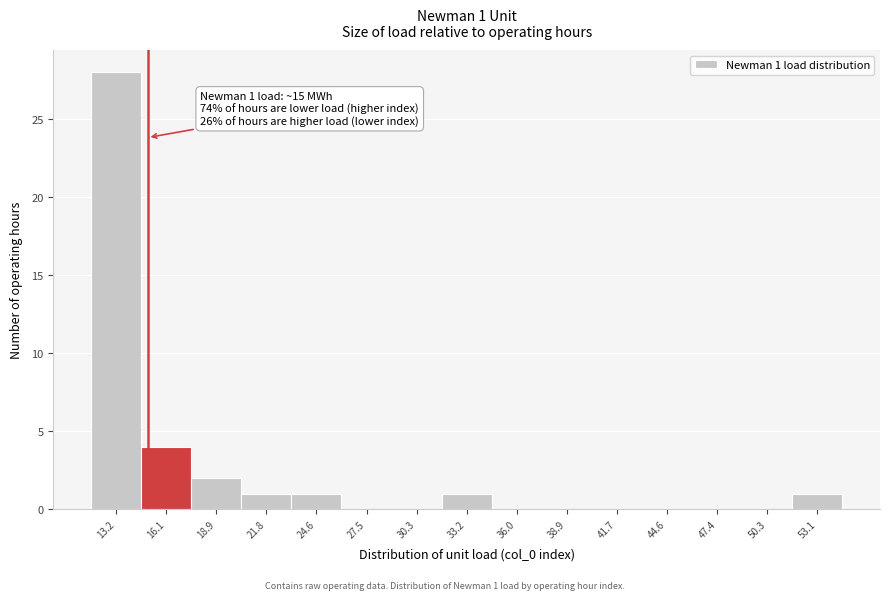

Over which range of the x-axis is the bar tallest?

12.0 to 14.5